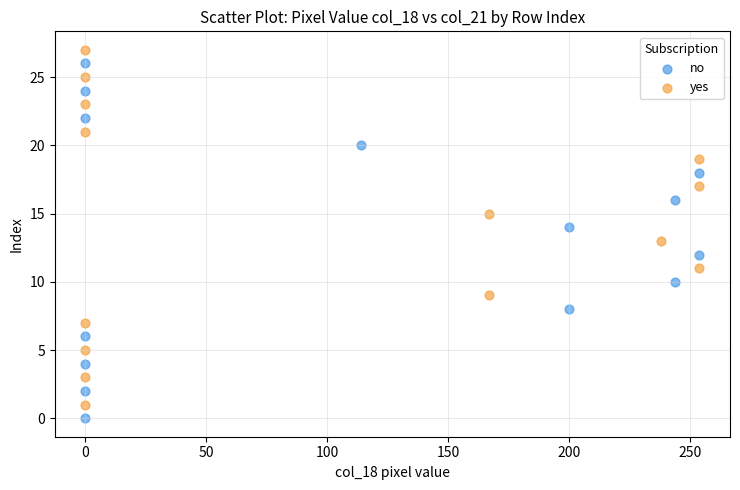

What are all the series names shown in the legend?

no, yes